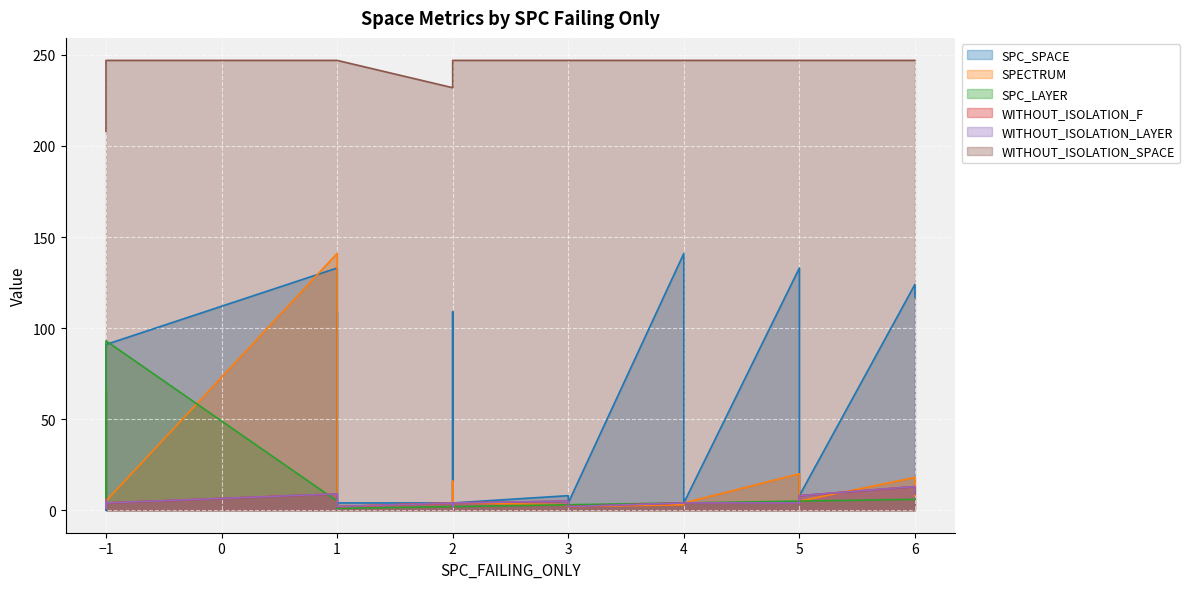

How many values in the SPC_LAYER series exceed 4?

9